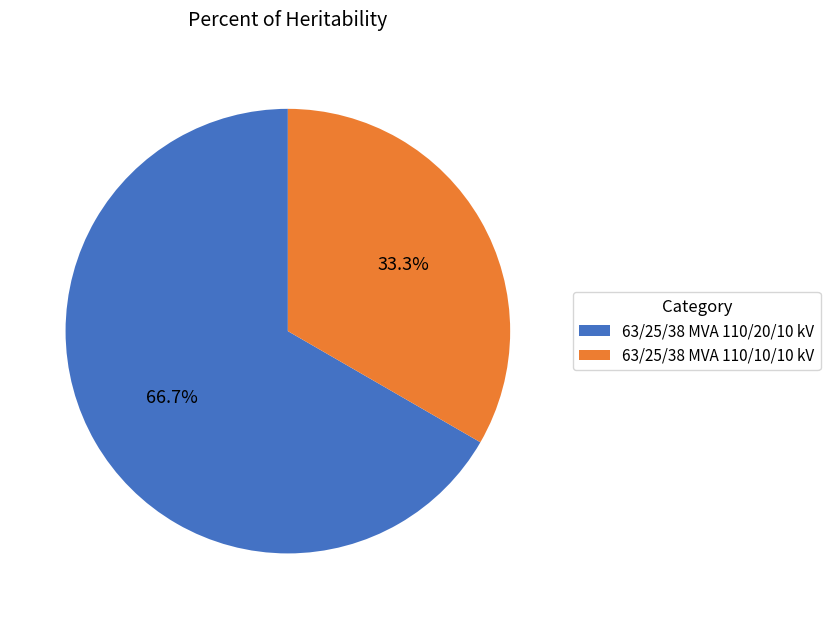

How much of the chart is everything except 63/25/38 MVA 110/20/10 kV?

33.3%